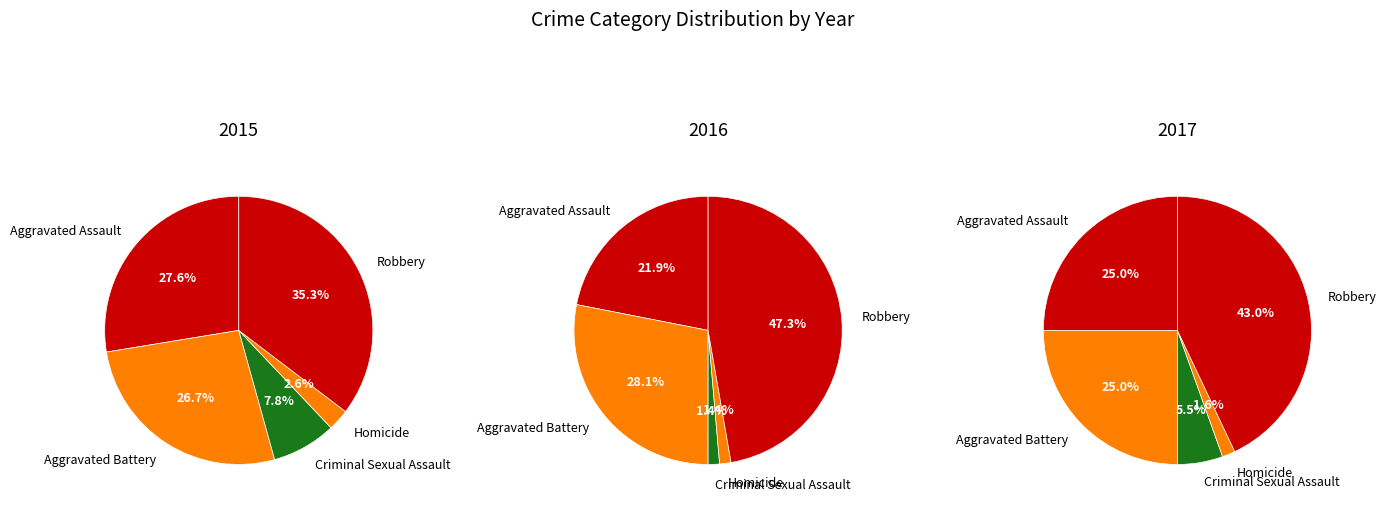

Rank the series by their average value, from highest to lowest.

2016, 2017, 2015